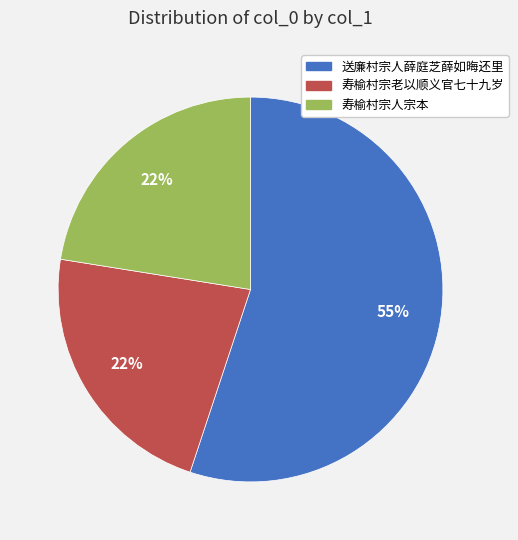

Which category has the biggest portion of the pie?

送廉村宗人薛庭芝薛如晦还里